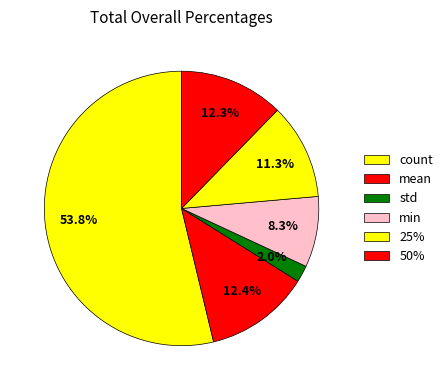

How many slices are in this pie chart?

6